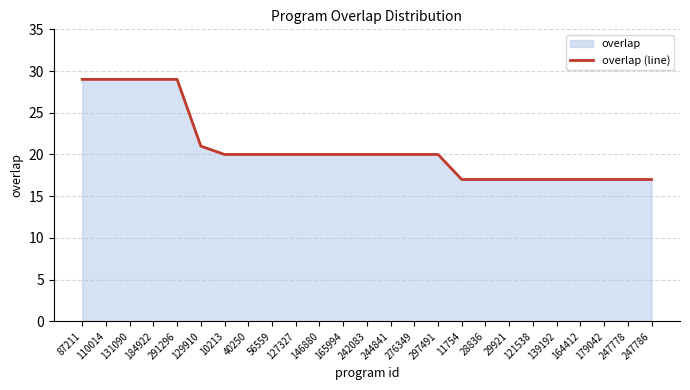

Reading right to left, what are all the values shown in this chart?

247786=17	247778=17	179042=17	164412=17	139192=17	121538=17	29921=17	28836=17	11754=17	297491=20	276349=20	244841=20	242083=20	165994=20	146880=20	127327=20	56559=20	40250=20	10213=20	129910=21	291296=29	184922=29	131090=29	110014=29	87211=29